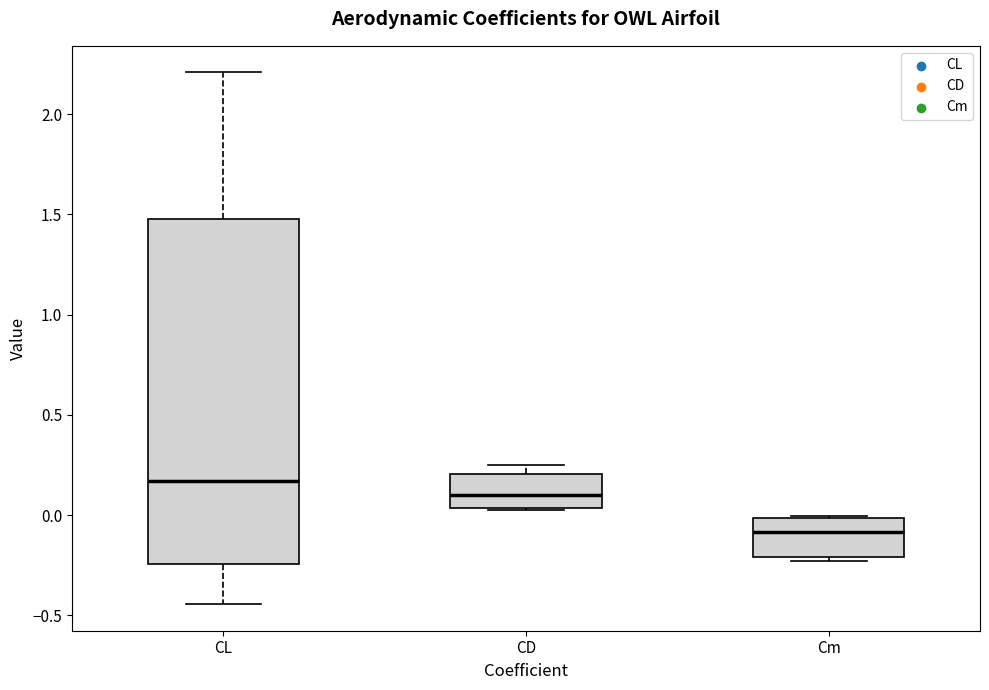

Which box has the highest median line?

CL